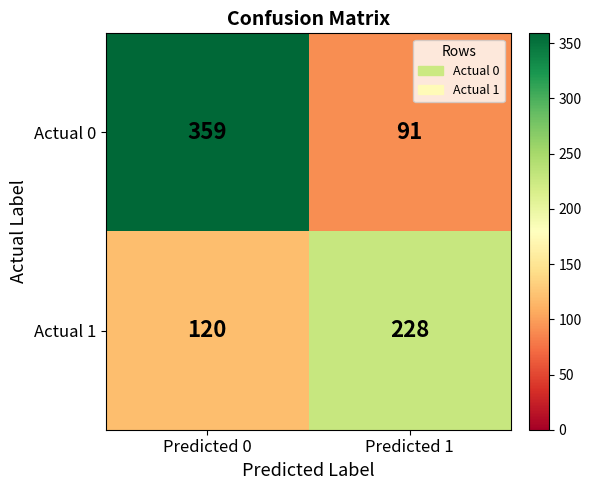

List the series in order of their overall mean, lowest first.

Actual 1, Actual 0